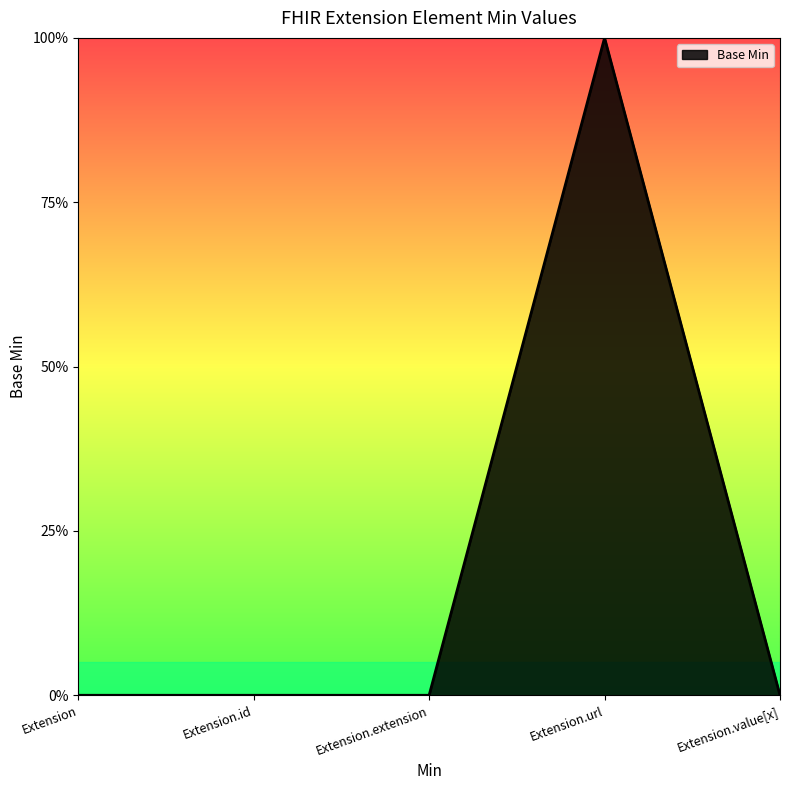

Is this an area chart (filled region under the line)?

Yes